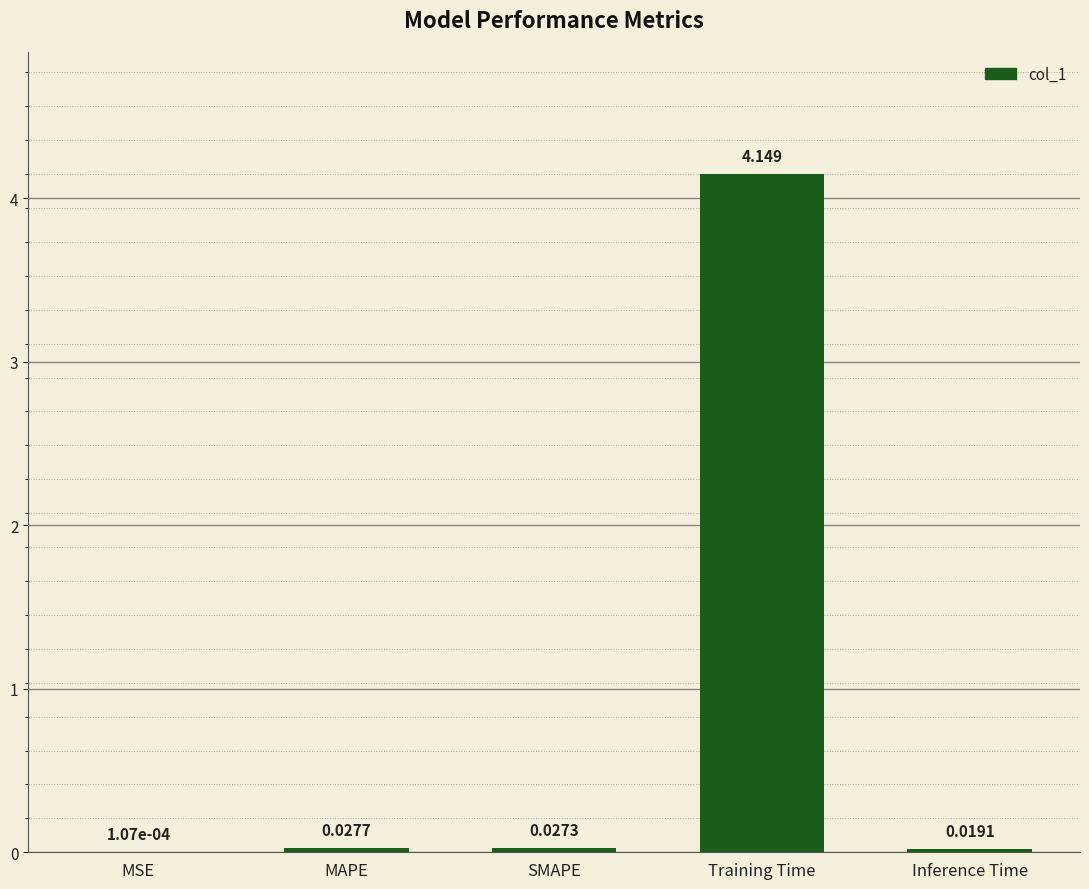

Between Inference Time and SMAPE, which is larger?

SMAPE